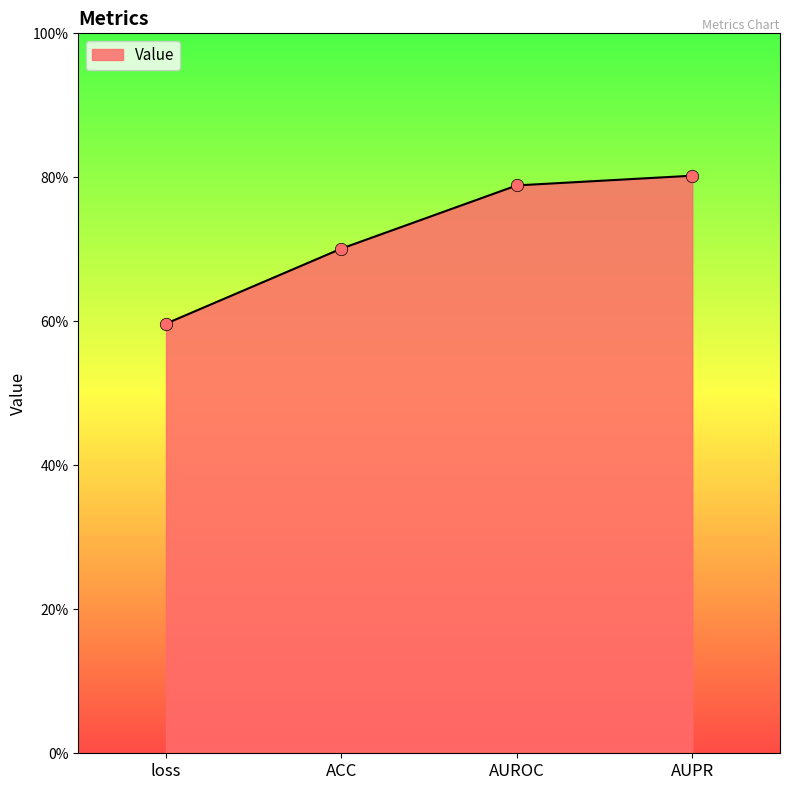

Is this an area chart (filled region under the line)?

Yes